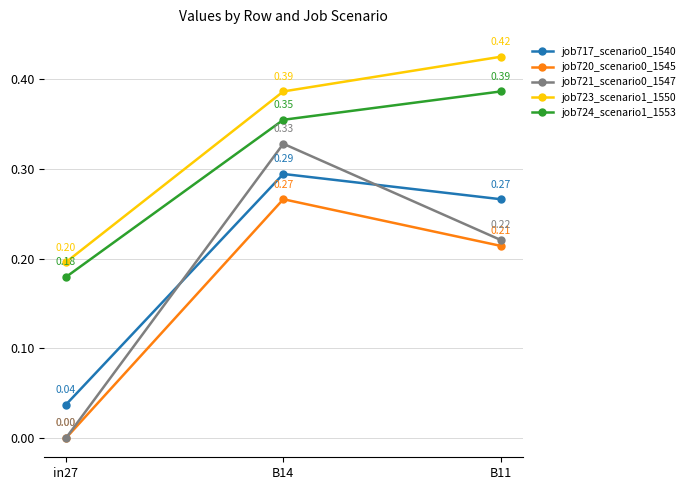

Is the value of job720_scenario0_1545 at B14 greater than the value of job724_scenario1_1553 at B14?

No